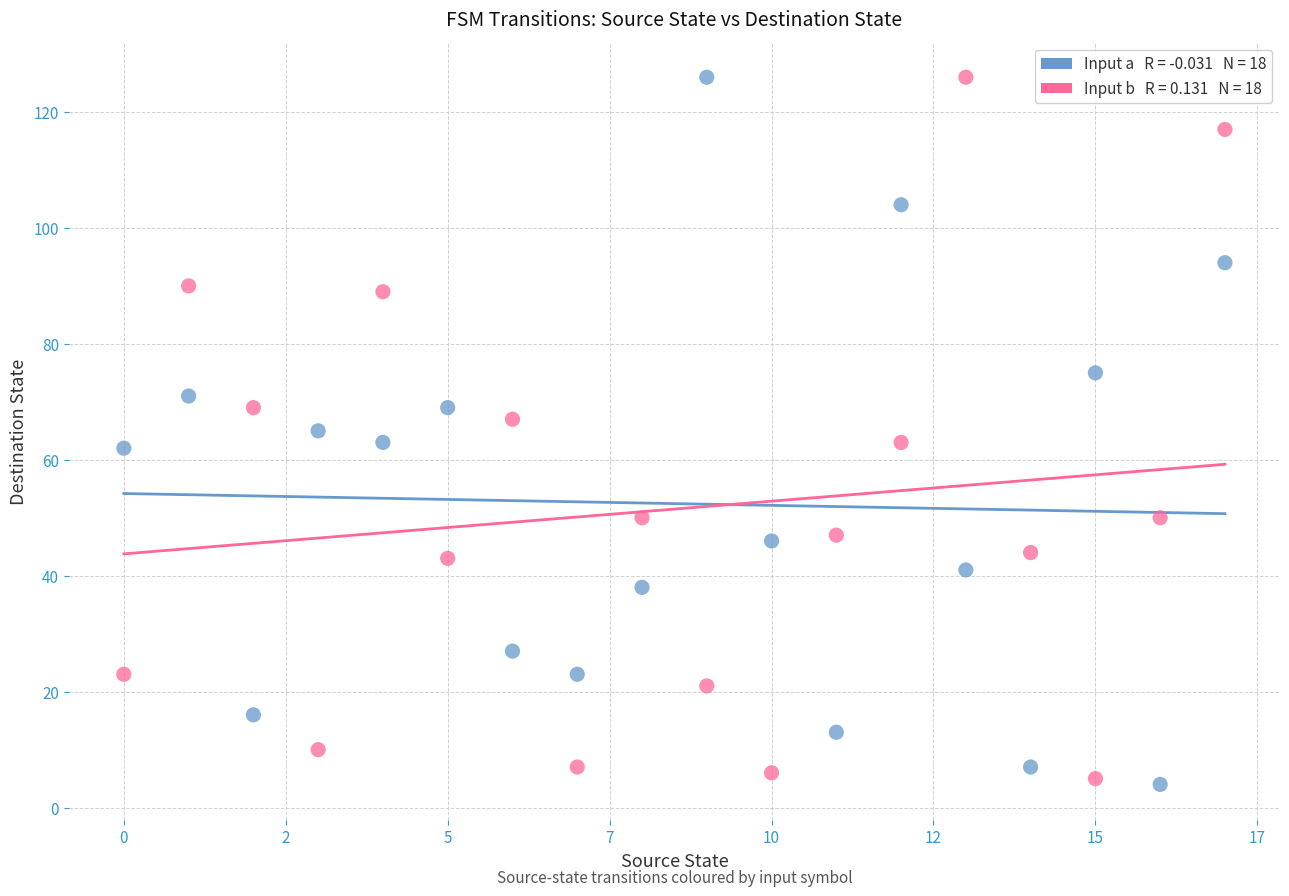

How many data points are displayed?

36